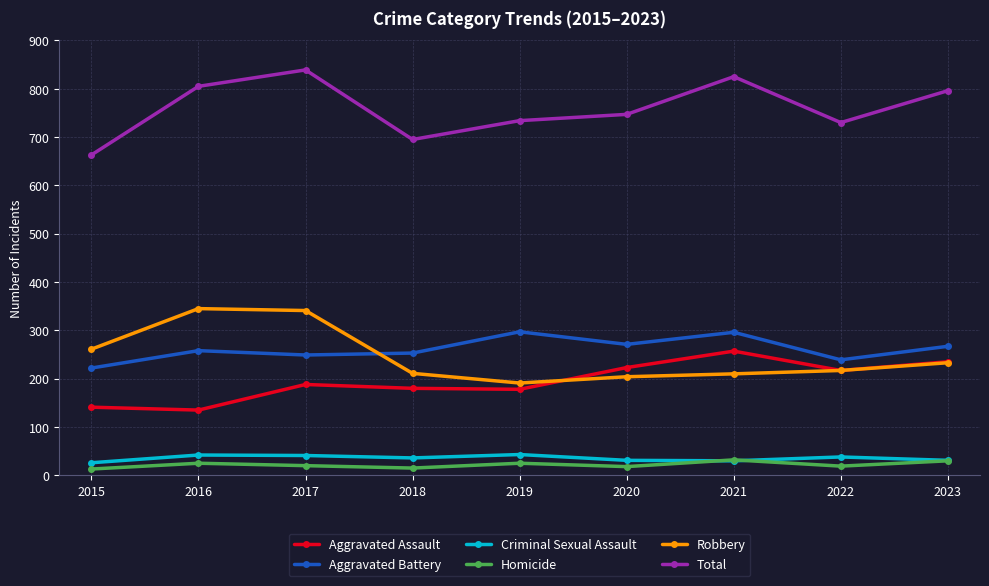

At which label does Aggravated Assault reach its peak?

2021